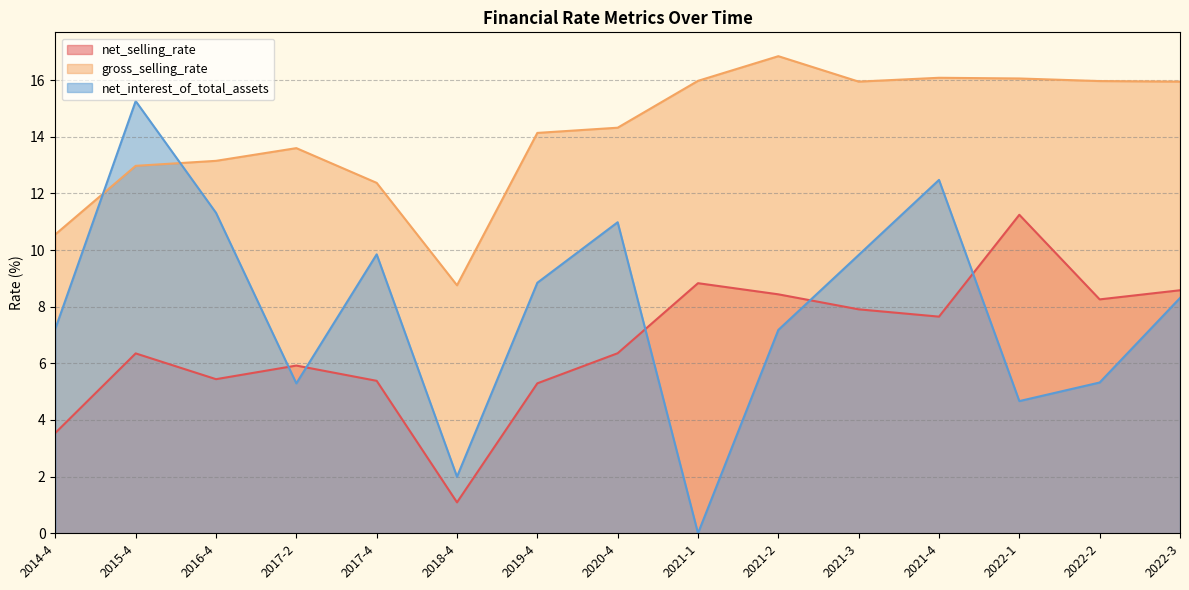

List the series in order of their overall mean, highest first.

gross_selling_rate, net_interest_of_total_assets, net_selling_rate